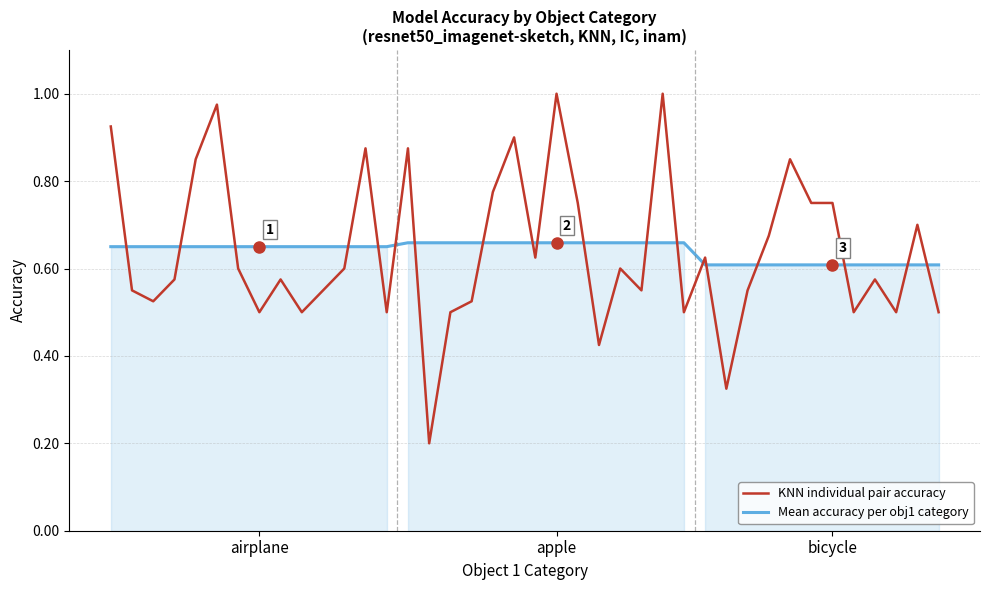

How many interior local peaks (higher than both neighbors) does the data have?

12